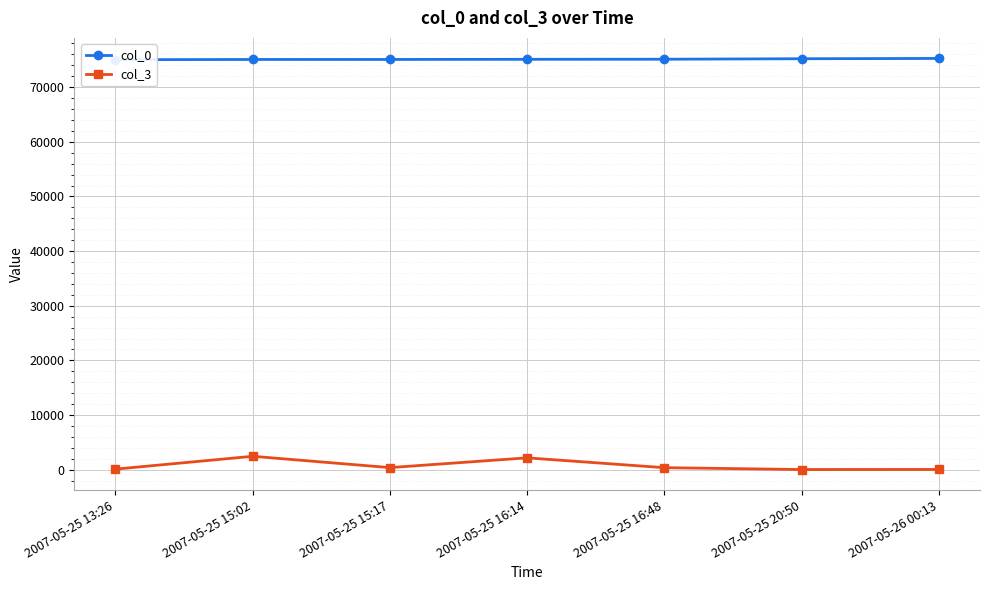

Is this an area chart (filled region under the line)?

No